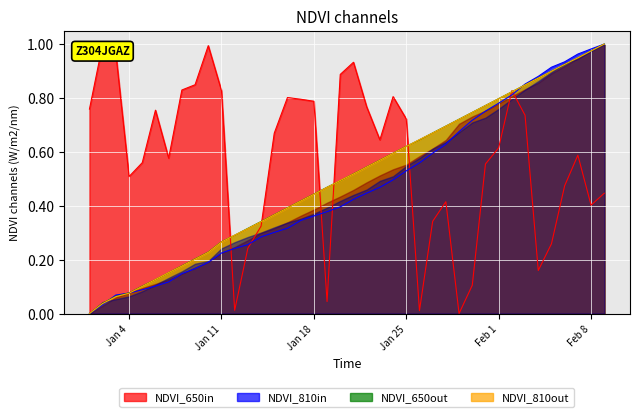

True or false: col_3 has more than 1 interior local peaks.

True